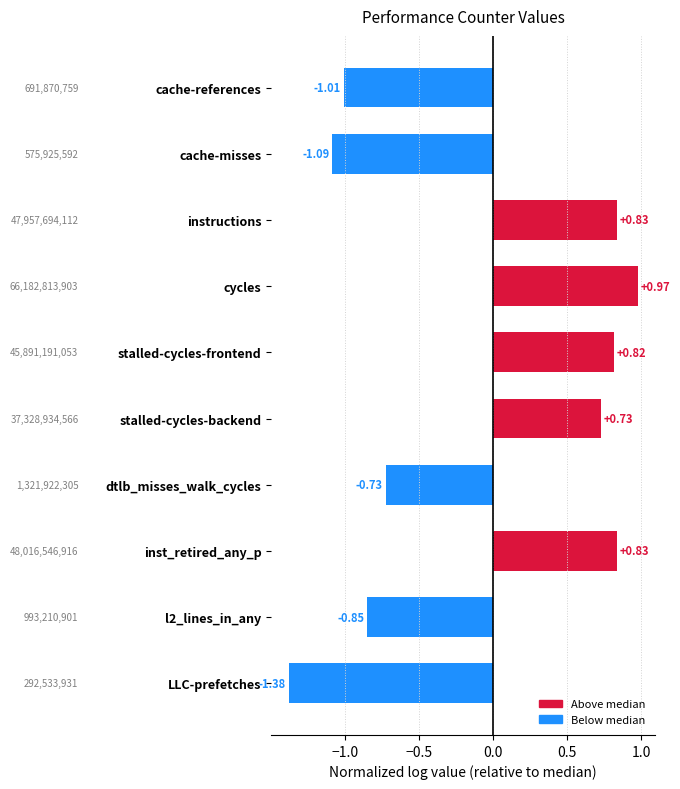

Count the number of values greater than 0.

5